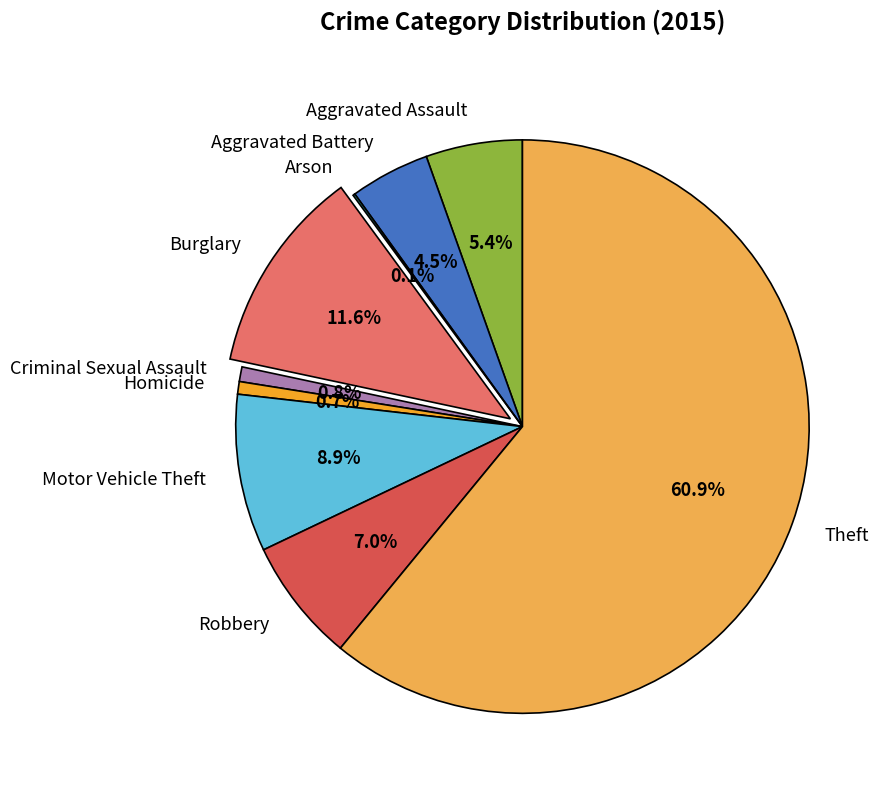

Is it true that Motor Vehicle Theft is 9% of the pie?

True